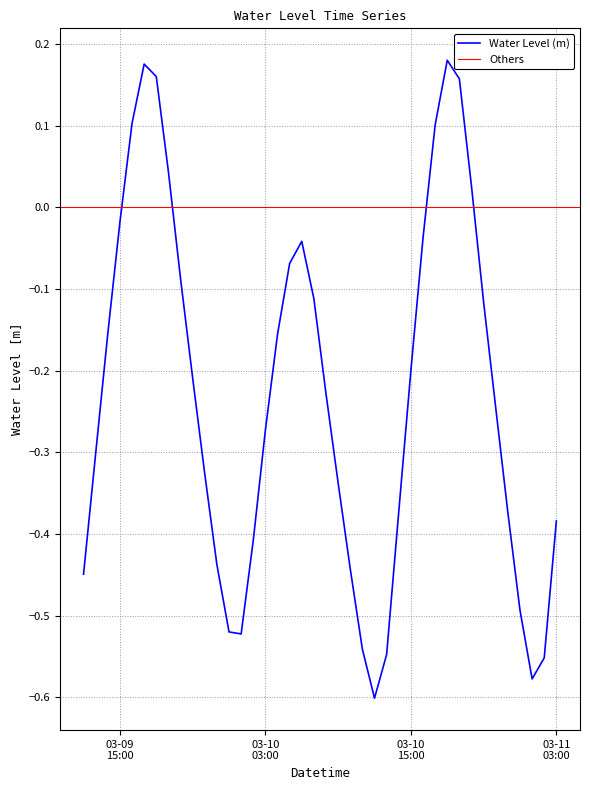

List the labels in order of value, largest first.

2025-03-10 18:00:00, 2025-03-09 17:00:00, 2025-03-09 18:00:00, 2025-03-10 19:00:00, 2025-03-09 16:00:00, 2025-03-10 17:00:00, 2025-03-09 19:00:00, 2025-03-10 20:00:00, 2025-03-09 15:00:00, 2025-03-10 16:00:00, 2025-03-10 06:00:00, 2025-03-10 05:00:00, 2025-03-09 20:00:00, 2025-03-10 07:00:00, 2025-03-10 21:00:00, 2025-03-09 14:00:00, 2025-03-10 04:00:00, 2025-03-10 15:00:00, 2025-03-09 21:00:00, 2025-03-10 08:00:00, 2025-03-10 22:00:00, 2025-03-10 03:00:00, 2025-03-09 13:00:00, 2025-03-09 22:00:00, 2025-03-10 09:00:00, 2025-03-10 14:00:00, 2025-03-10 23:00:00, 2025-03-11 03:00:00, 2025-03-10 02:00:00, 2025-03-09 23:00:00, 2025-03-10 10:00:00, 2025-03-09 12:00:00, 2025-03-11 00:00:00, 2025-03-10 00:00:00, 2025-03-10 01:00:00, 2025-03-10 11:00:00, 2025-03-10 13:00:00, 2025-03-11 02:00:00, 2025-03-11 01:00:00, 2025-03-10 12:00:00